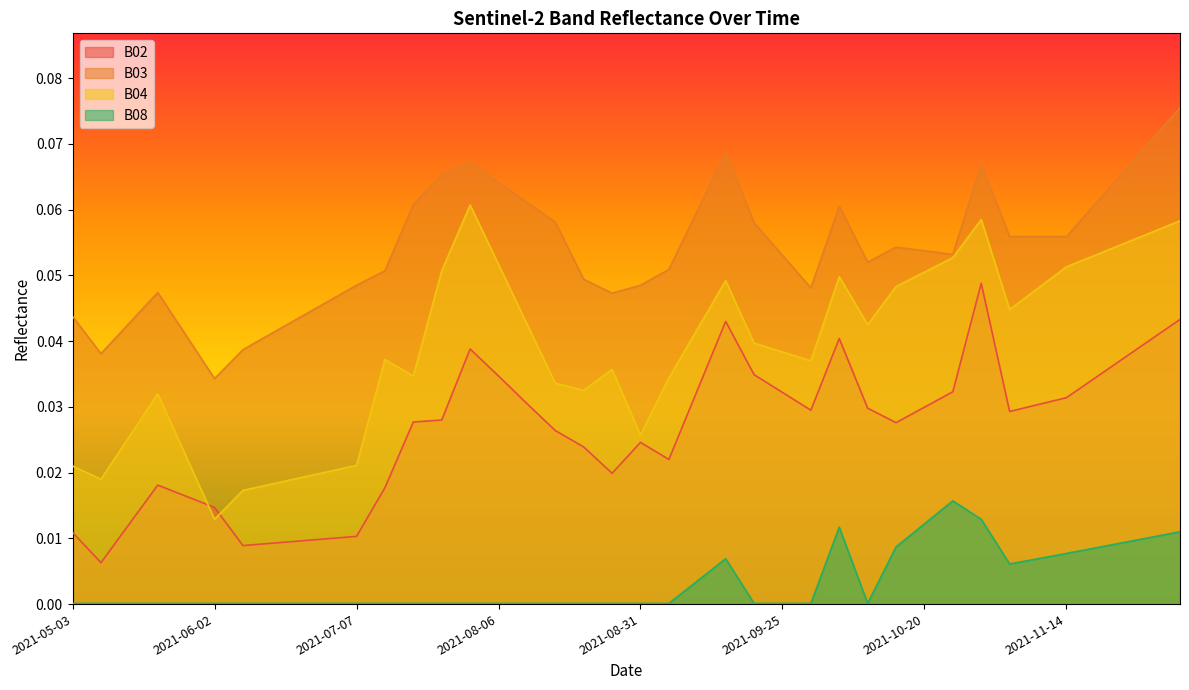

What are all the series names shown in the legend?

B02, B03, B04, B08